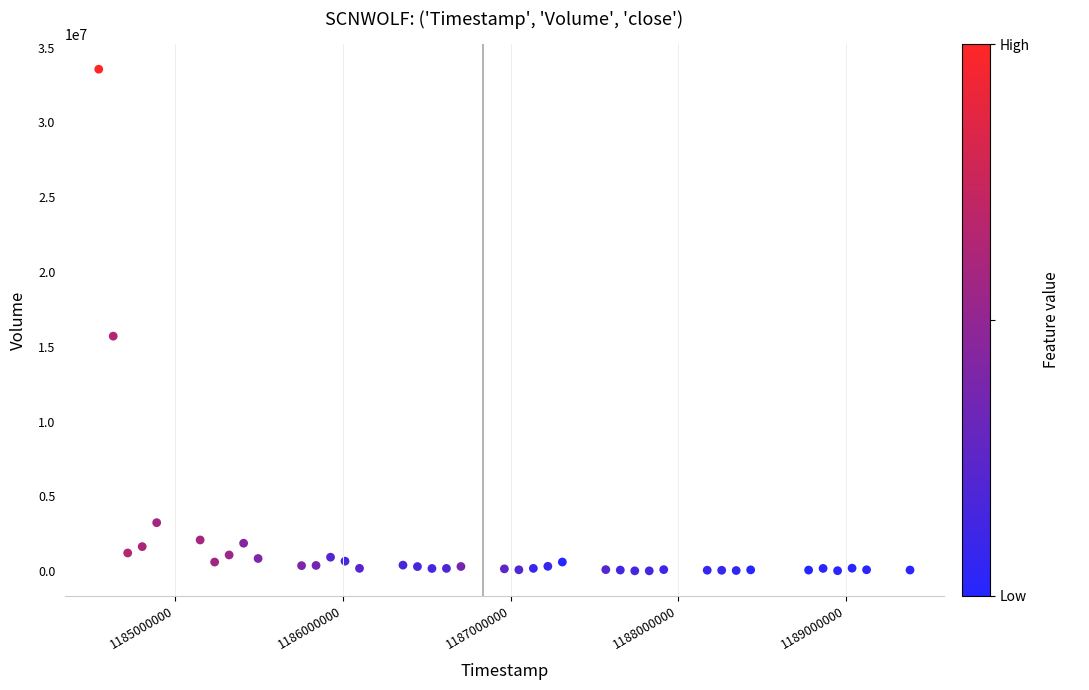

What is the range of X values (max minus min)?

4838400